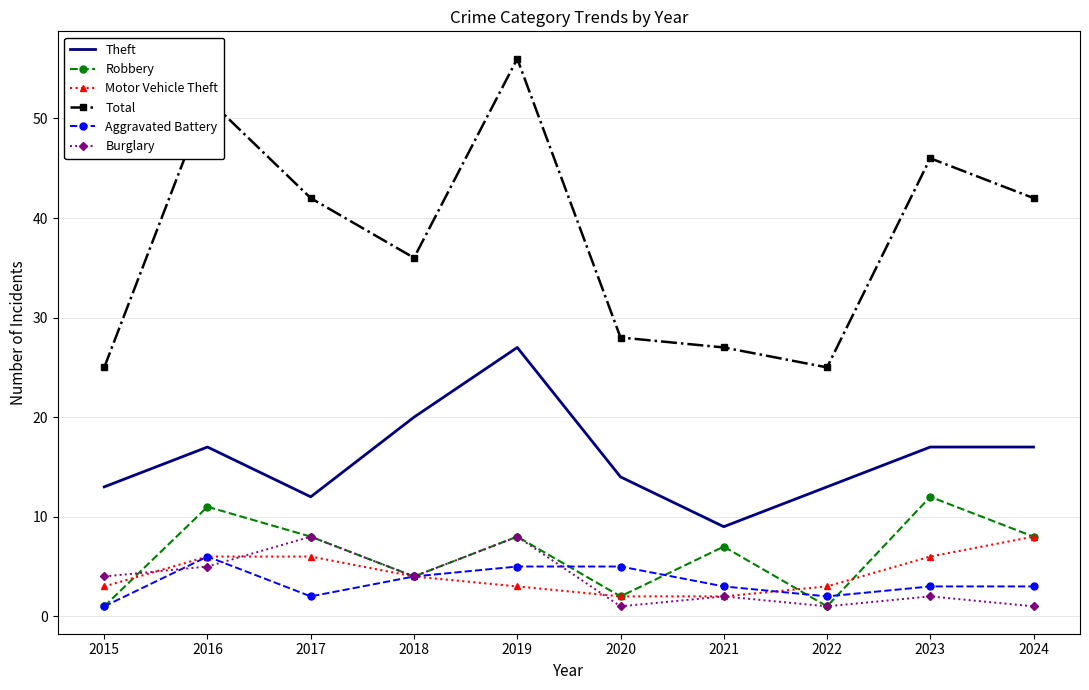

Where does the Aggravated Battery series first go above 3?

2016